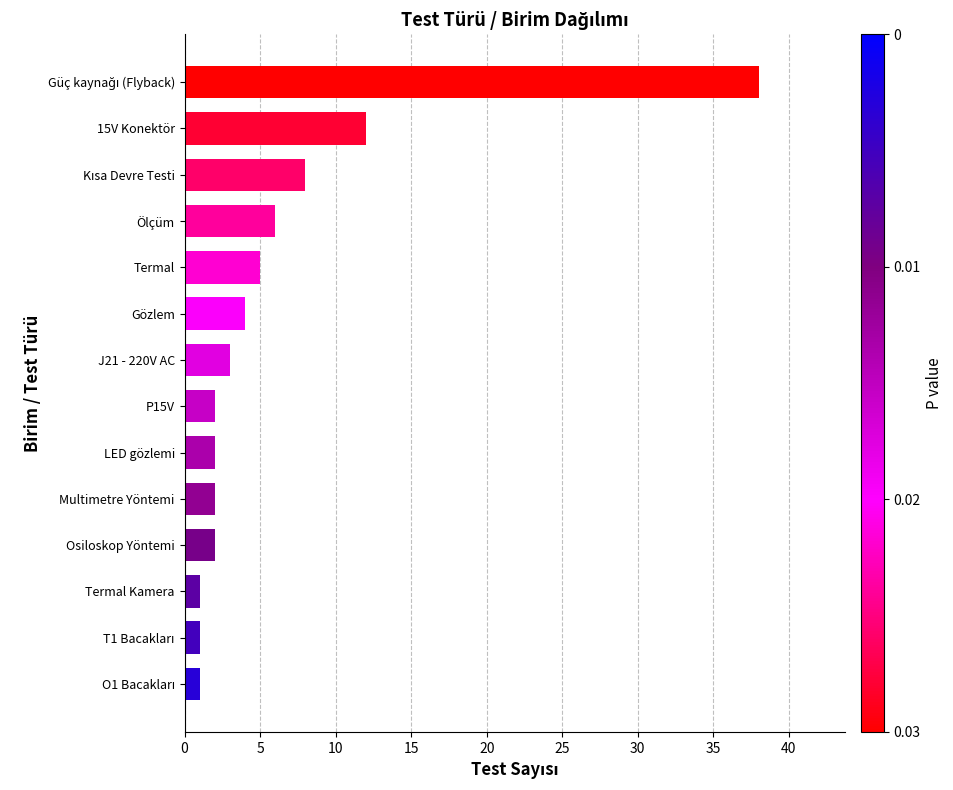

How many bars are there in total?

14